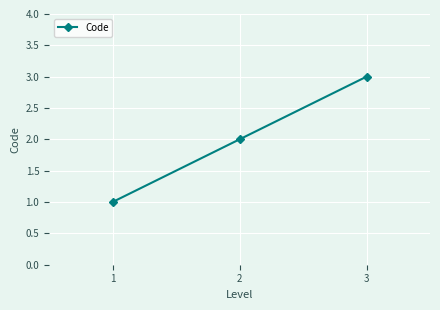

What is the sum of all values?

6